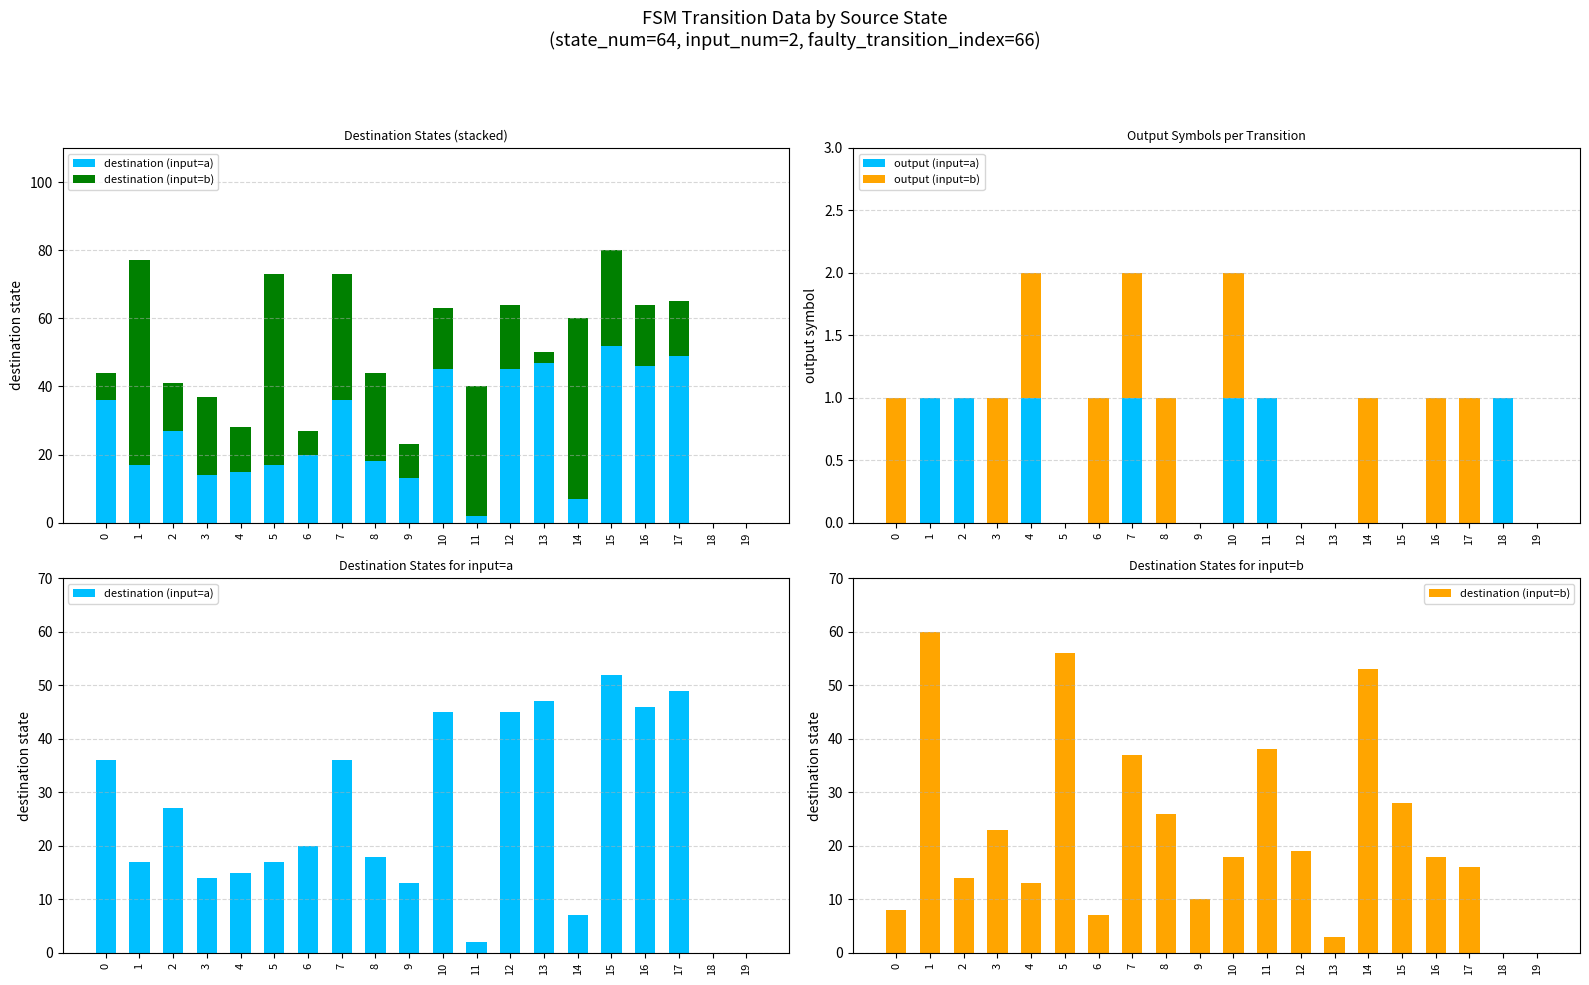

Does the chart contain any negative values?

No